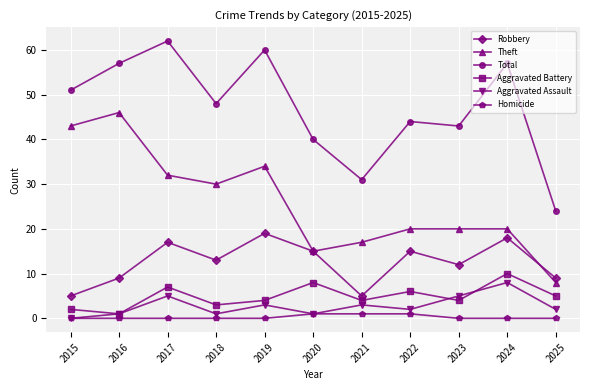

Where is Aggravated Battery nearest to the value 5?

2025